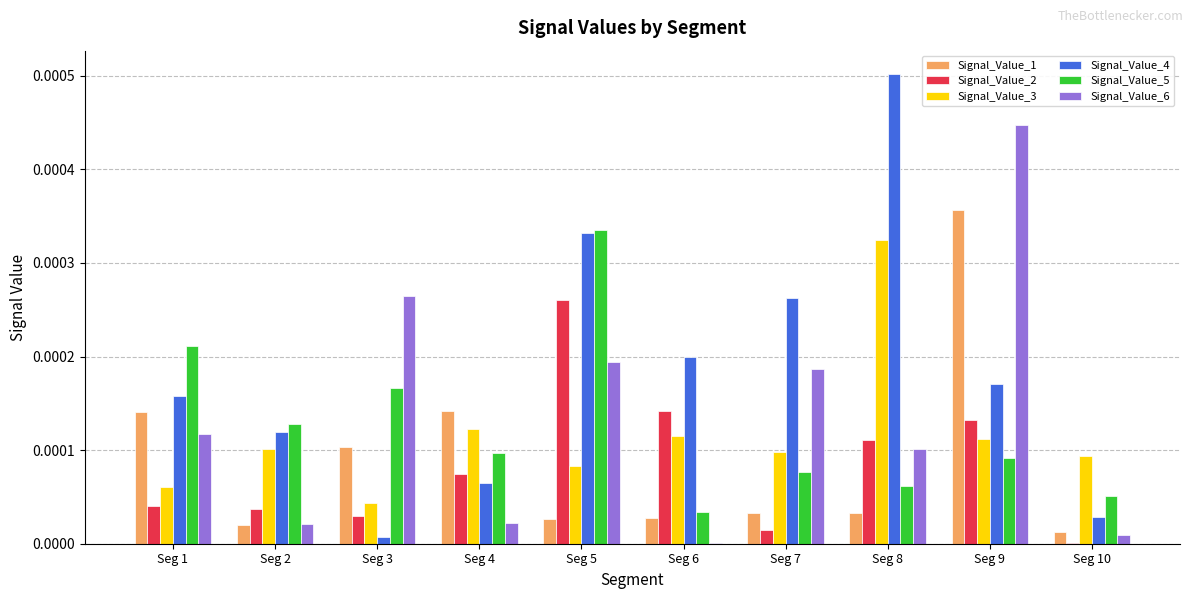

What are all the series names shown in the legend?

Signal_Value_1, Signal_Value_2, Signal_Value_3, Signal_Value_4, Signal_Value_5, Signal_Value_6